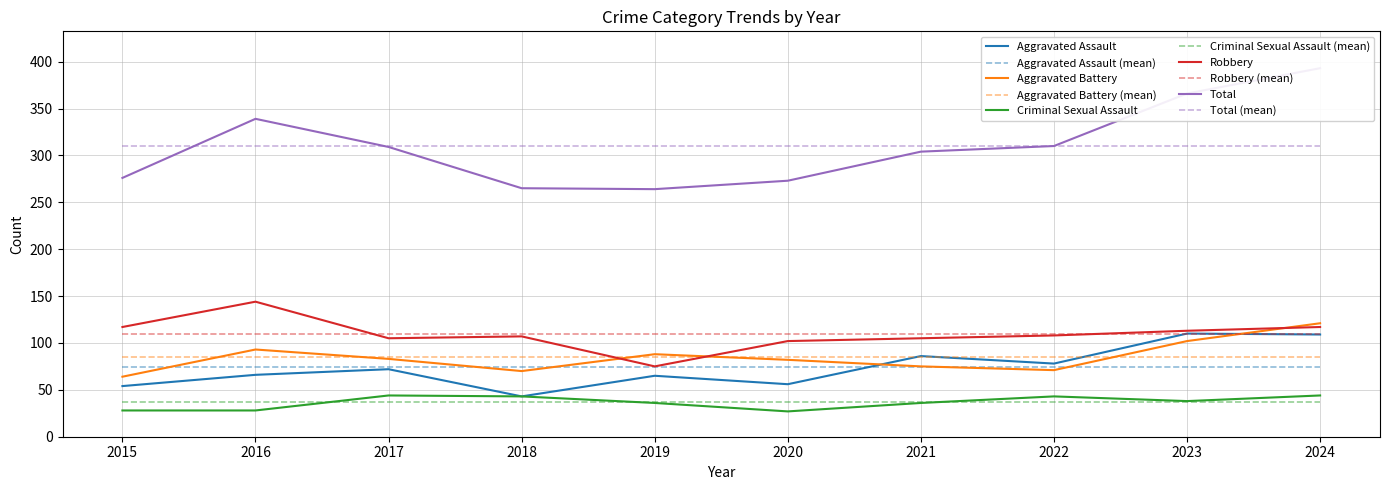

How many data points in Criminal Sexual Assault are above 38?

4